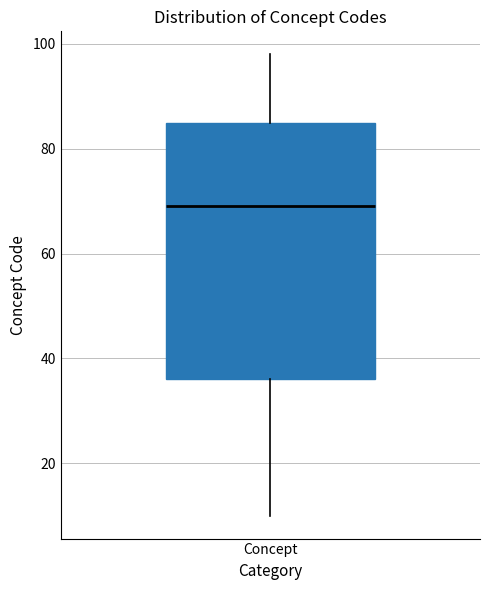

Read this box plot against the y-axis: the position of the median line, the range covered by the box, and the ends of both whiskers. The values are not printed on the chart, so give them approximately, as read against the axis.

median 70, box 36 to 86, whiskers 10 to 98